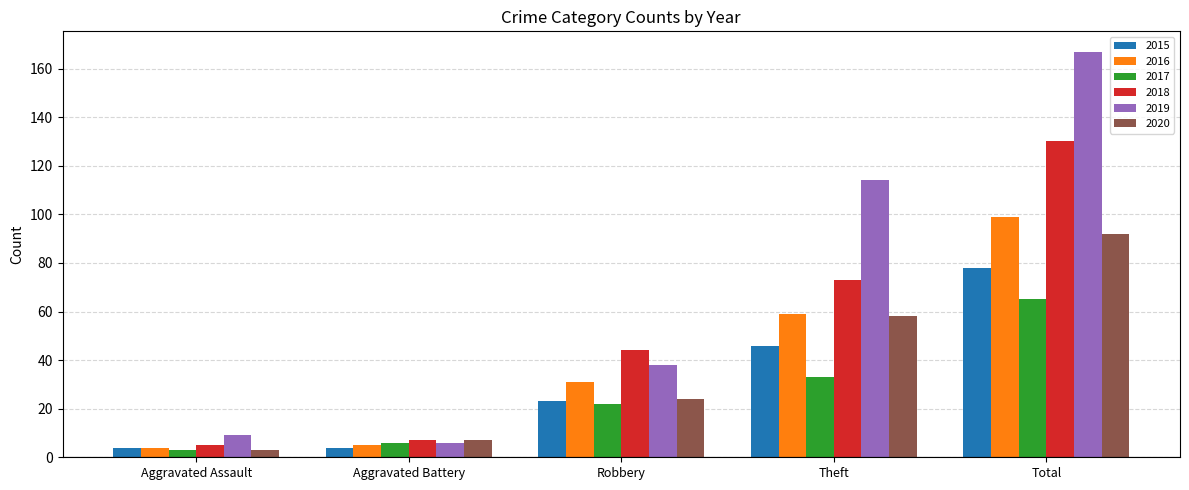

What are all the series names shown in the legend?

2015, 2016, 2017, 2018, 2019, 2020